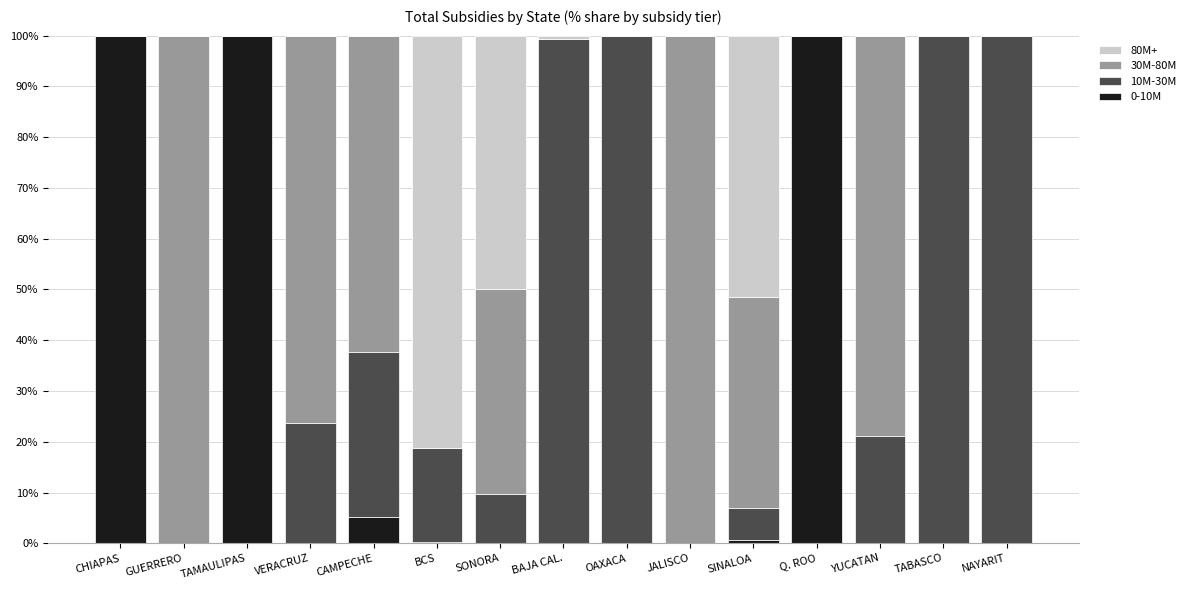

What is the total value across all series at SONORA?

100.0